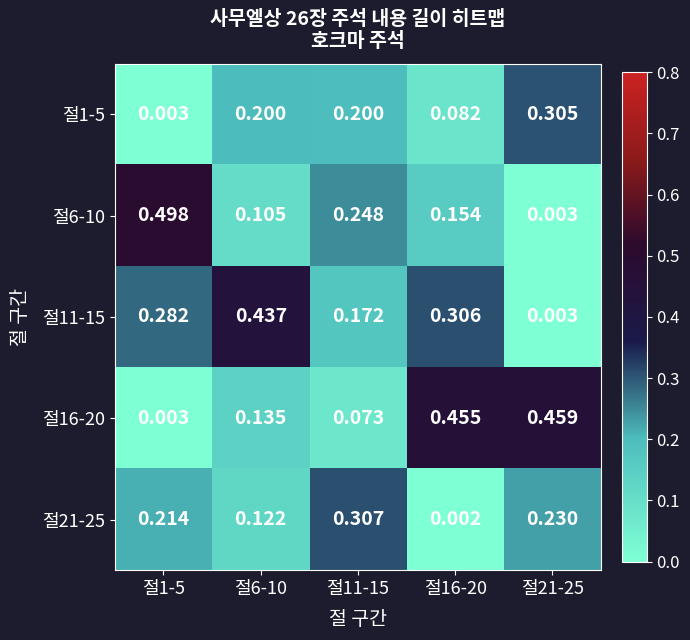

Is the value of 절6-10 at 절6-10 greater than the value of 절21-25 at 절6-10?

No